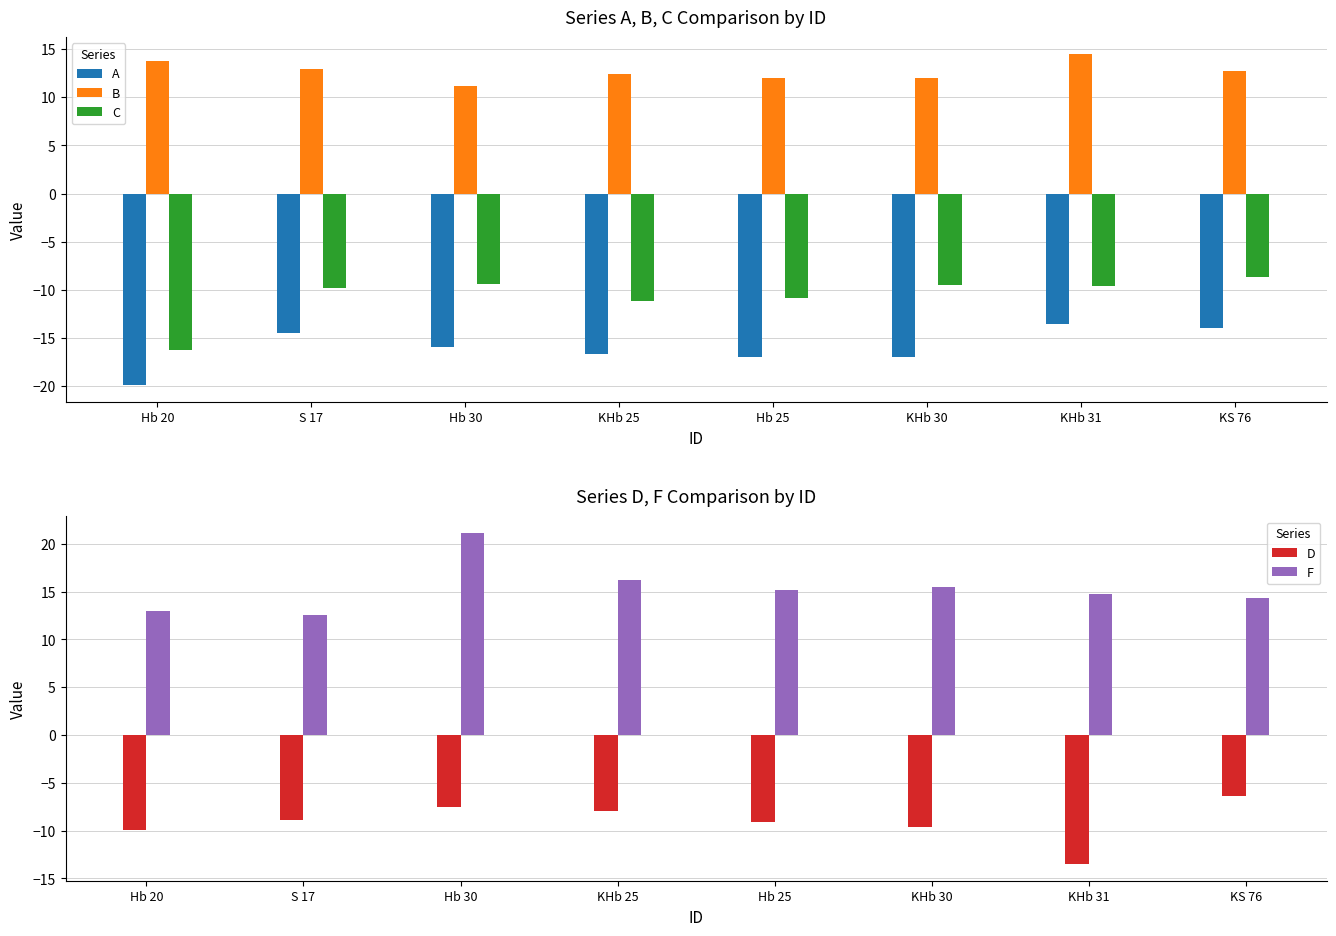

True or false: D has a value of -9.4 at KHb 31.

False